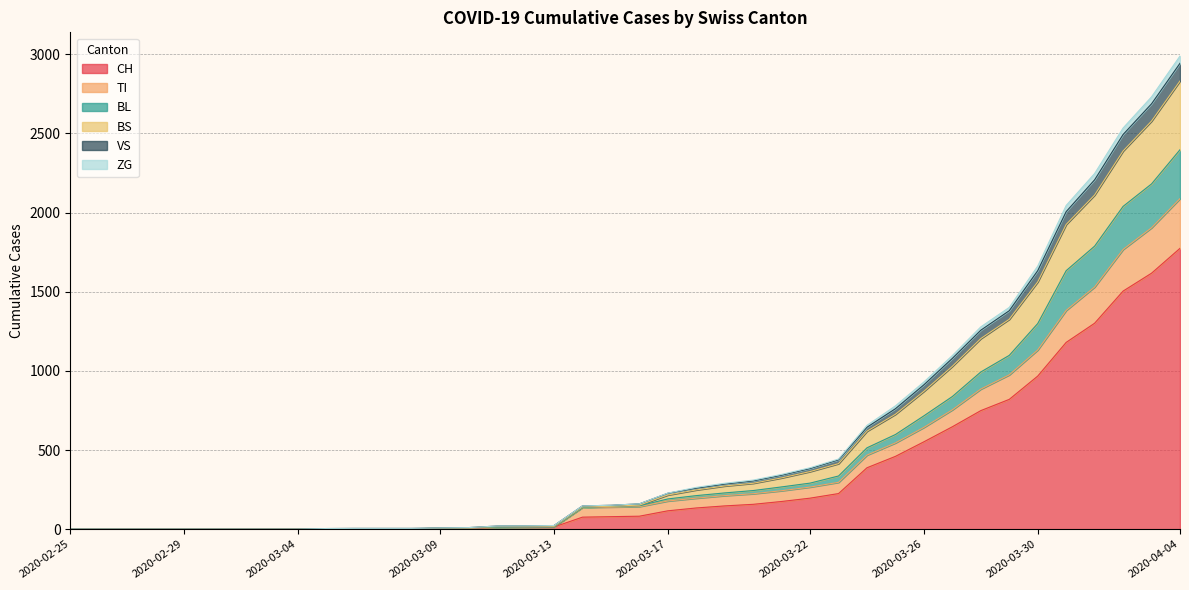

At which label does CH reach its peak?

2020-04-04